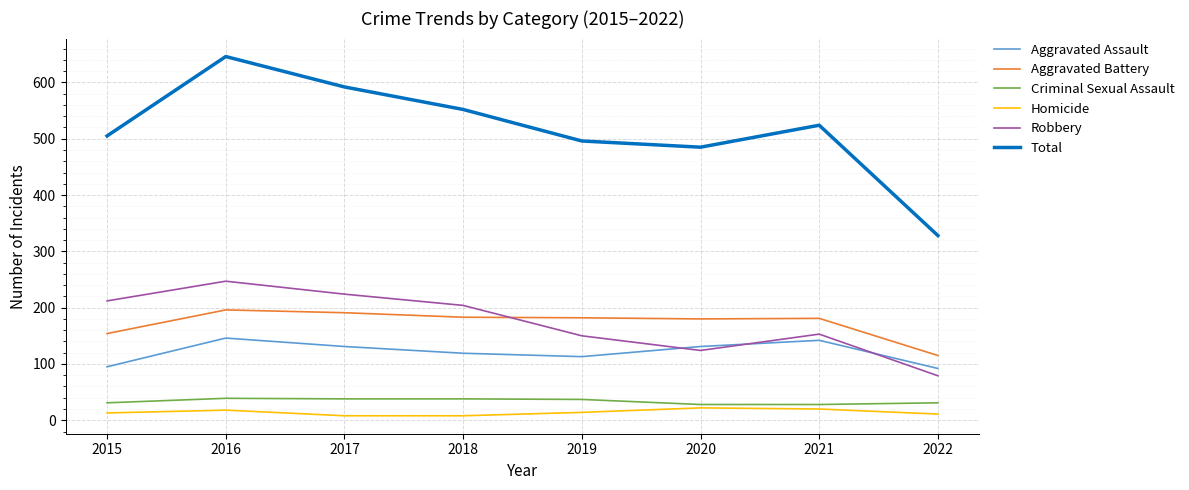

What is the average value of the Criminal Sexual Assault series?

34